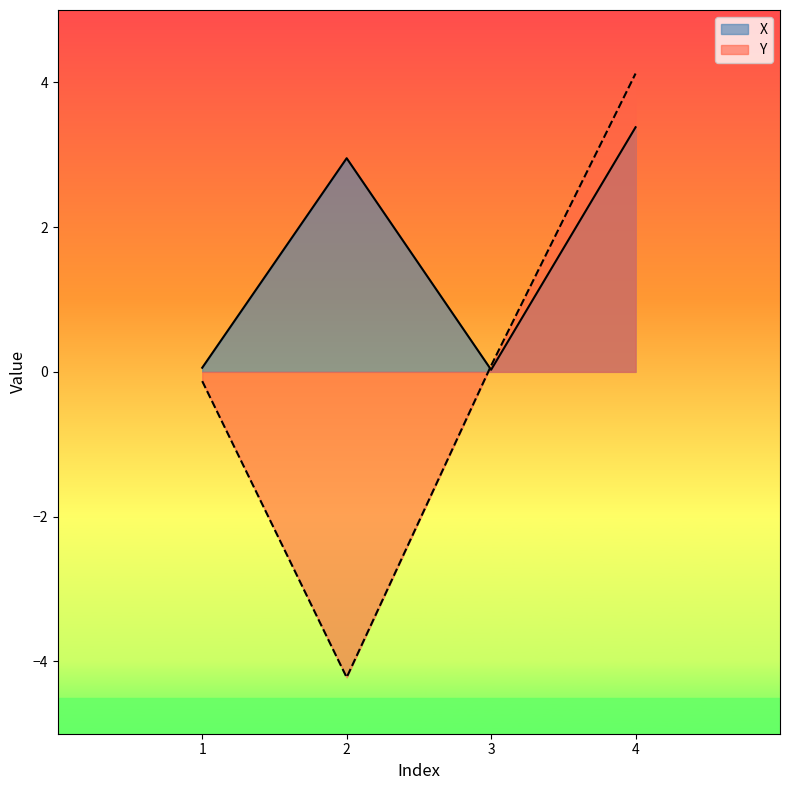

What is the average value of the X series?

1.6